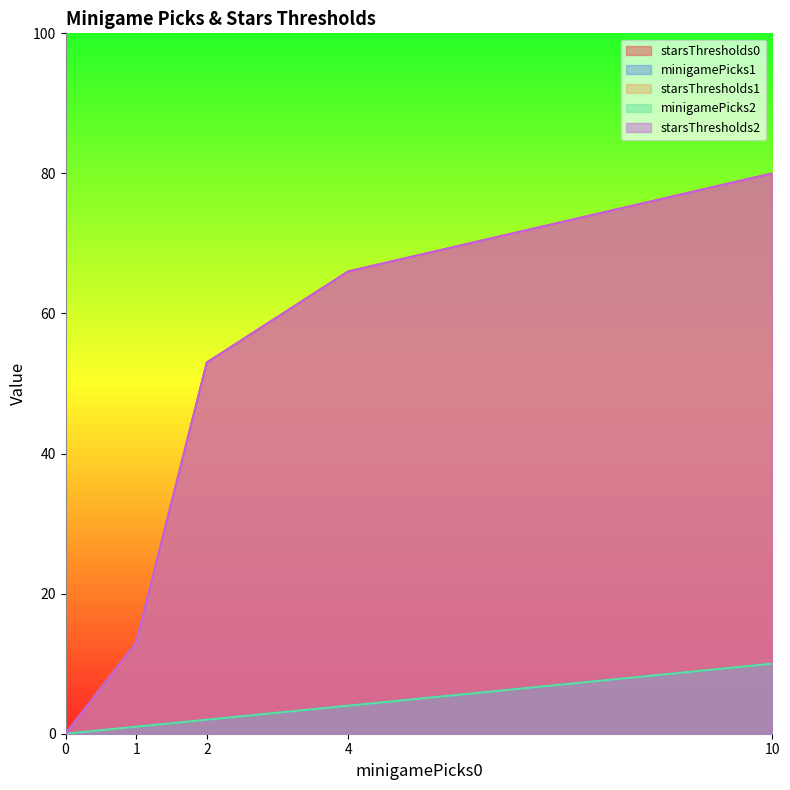

True or false: minigamePicks1 and starsThresholds2 cross at least once.

False